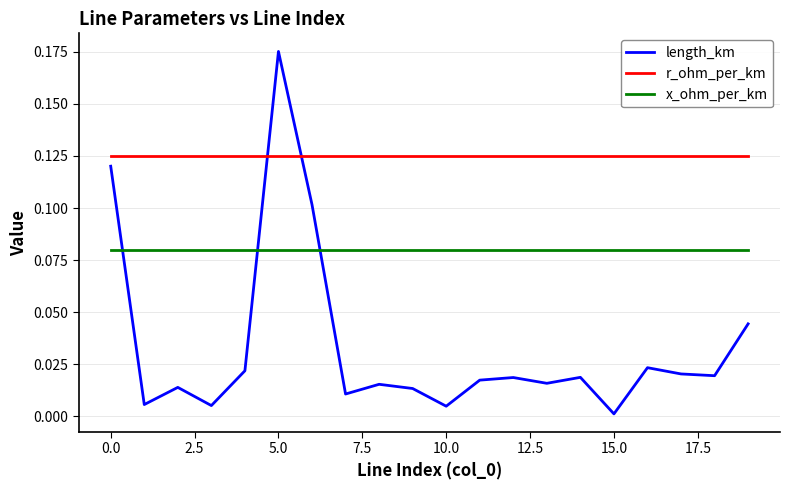

List the series in order of their overall mean, lowest first.

length_km, x_ohm_per_km, r_ohm_per_km